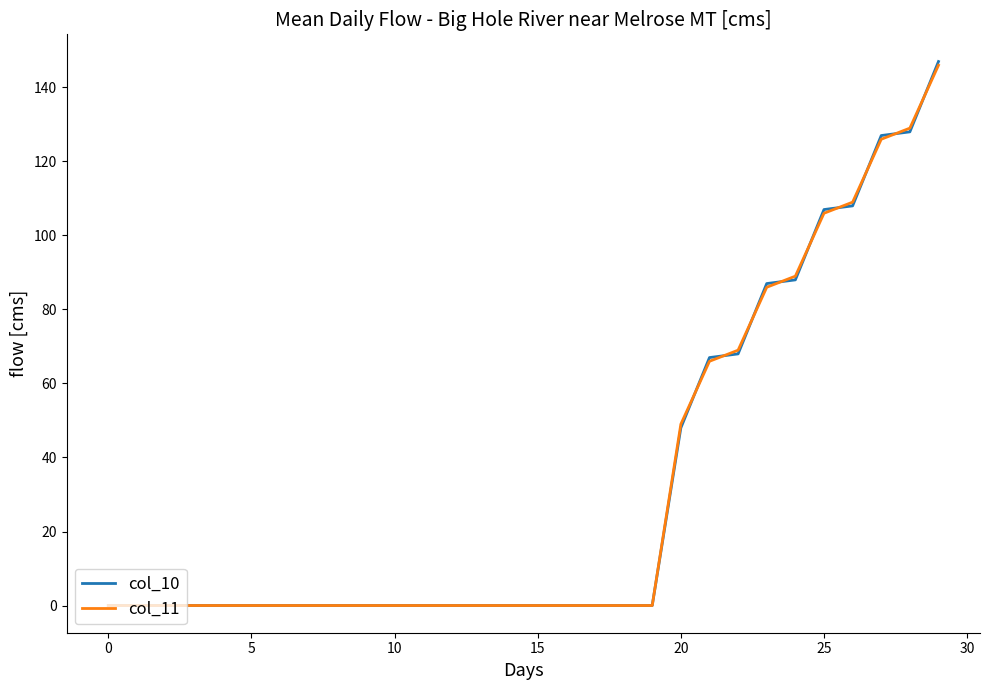

What is the greatest value displayed?

147.0